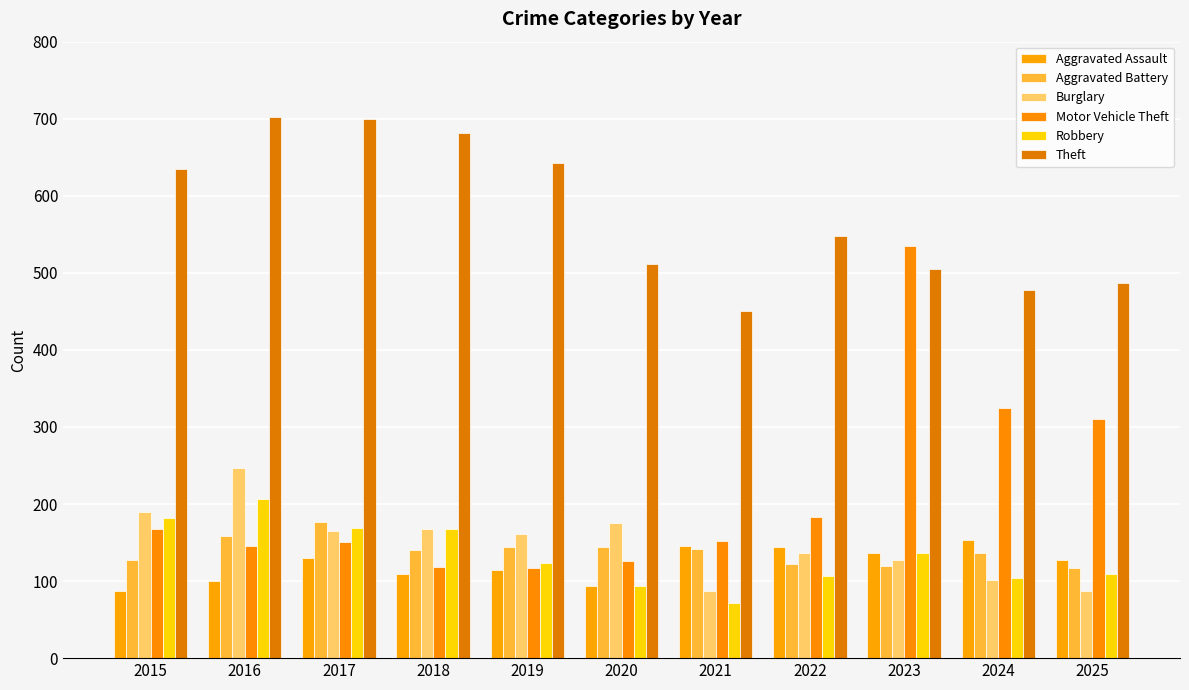

The Aggravated Battery series shows 39 at 2020. True or false?

False